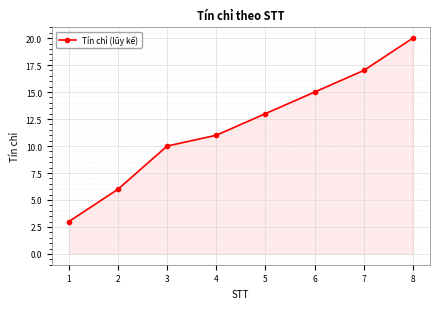

The chart shows a value of 7 at 8. True or false?

False